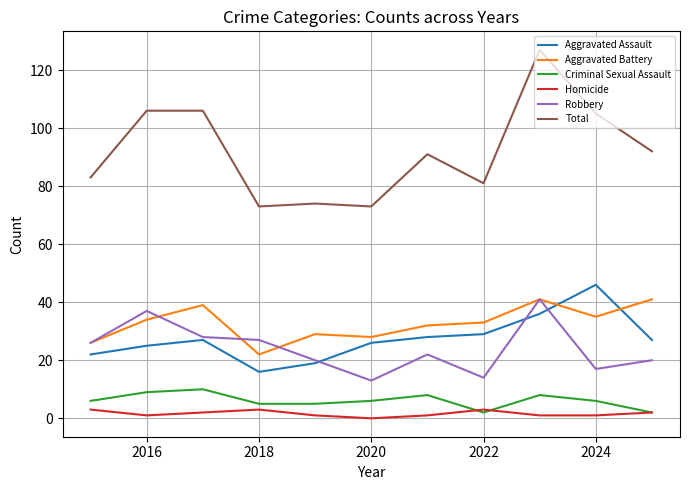

Which series has the largest total across all categories?

Total